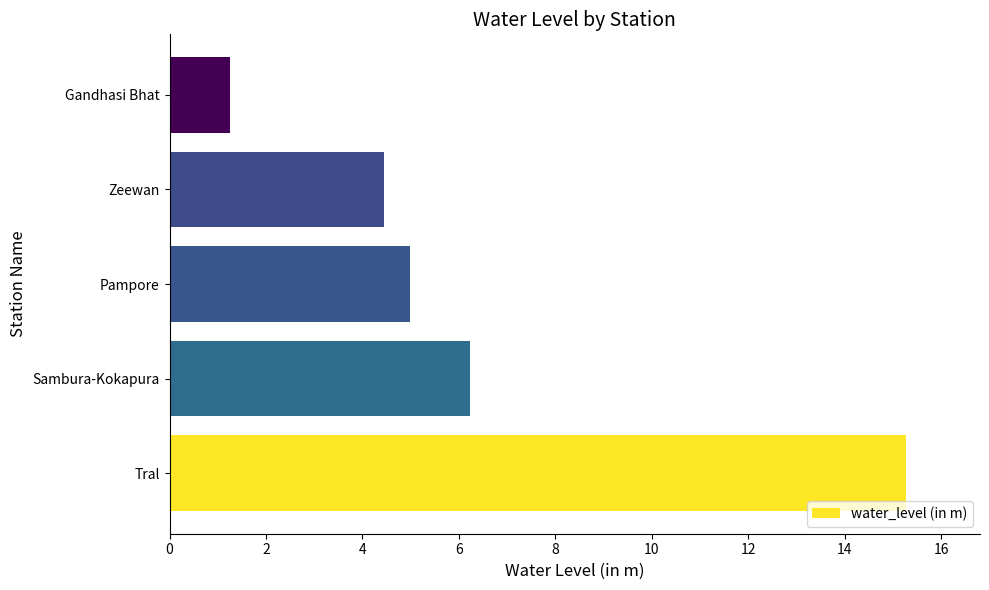

Where is the data nearest to the value 8?

Sambura-Kokapura